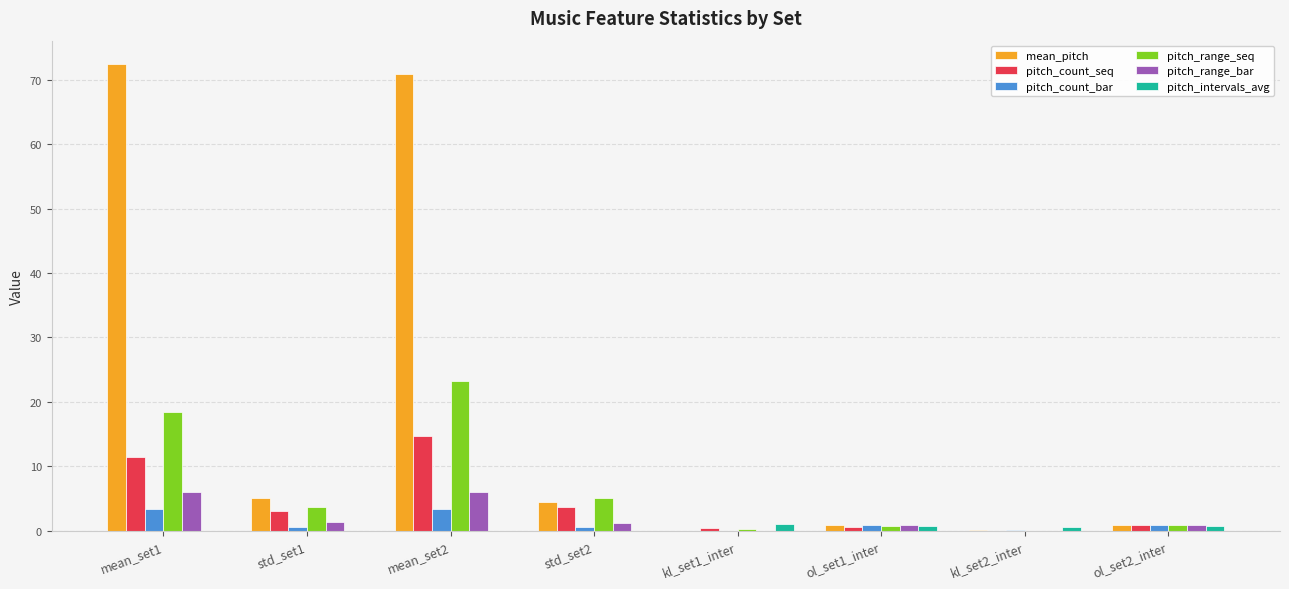

How many groups of bars are there?

8